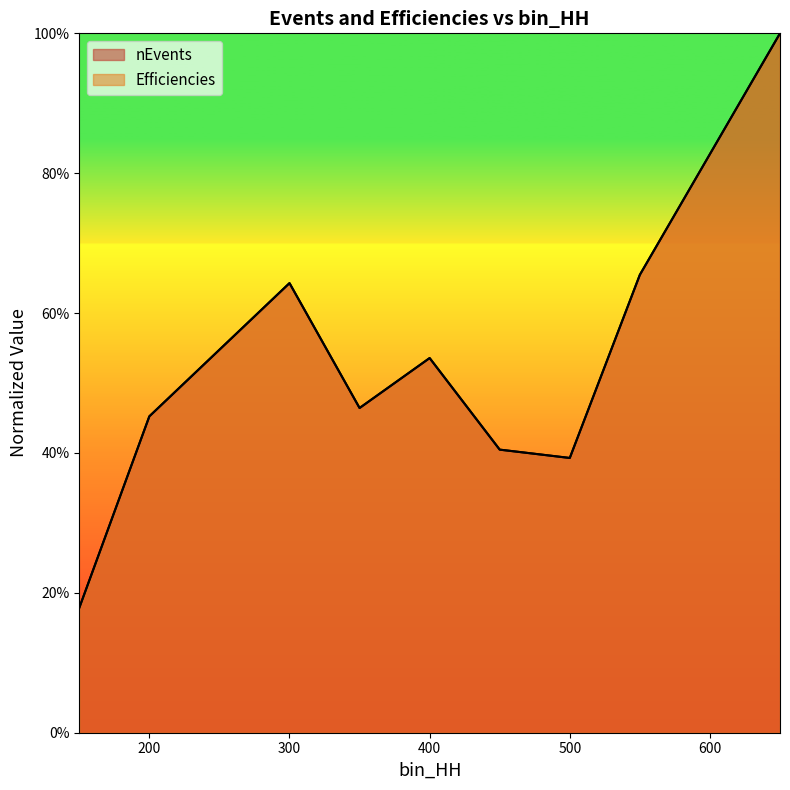

What is the sum of all Efficiencies values?

5.3